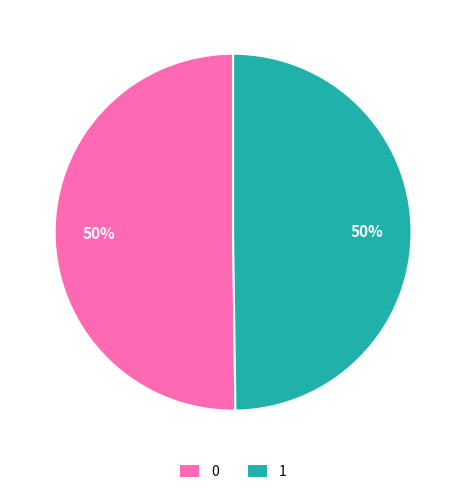

The 0 slice represents 50% of the pie. True or false?

True